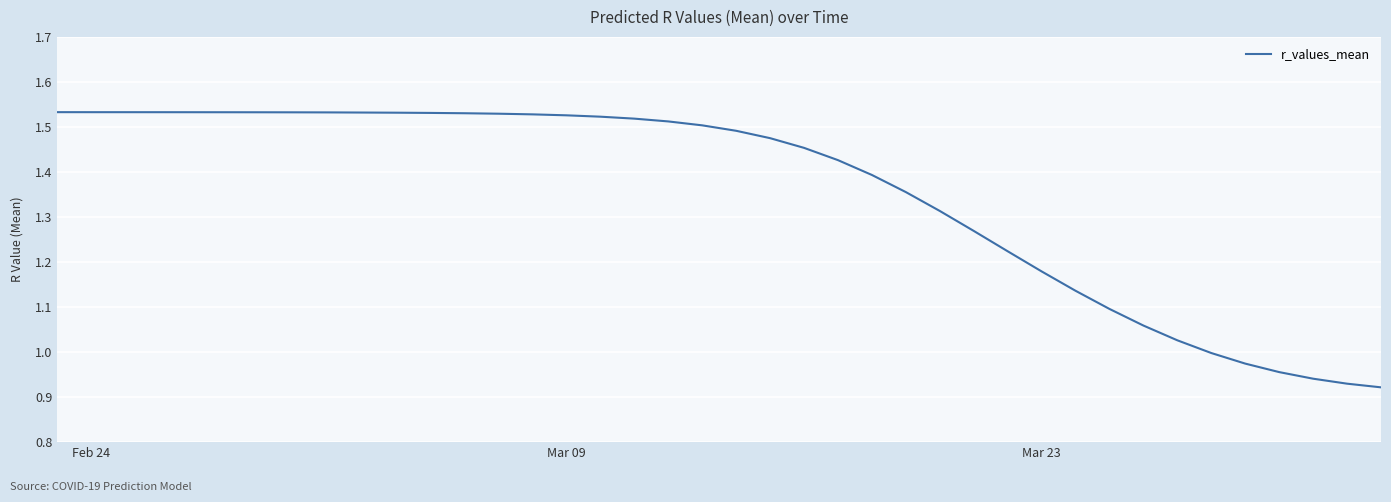

What is the difference between the maximum and minimum values?

0.6